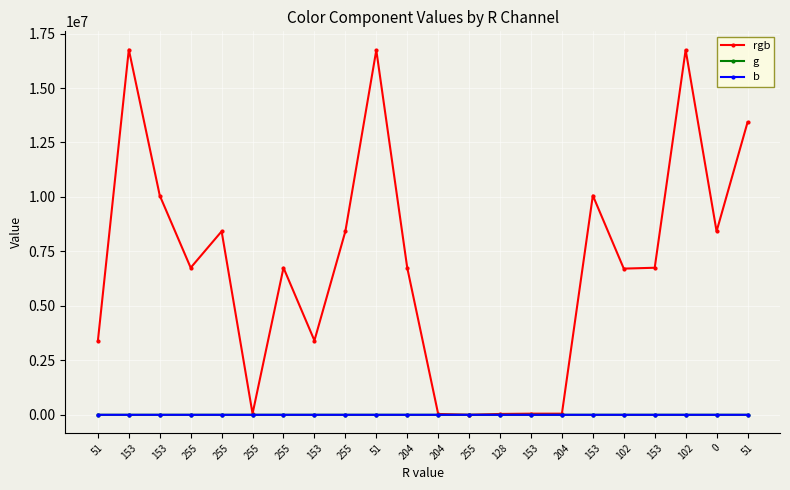

At which label is b closest to 127?

255